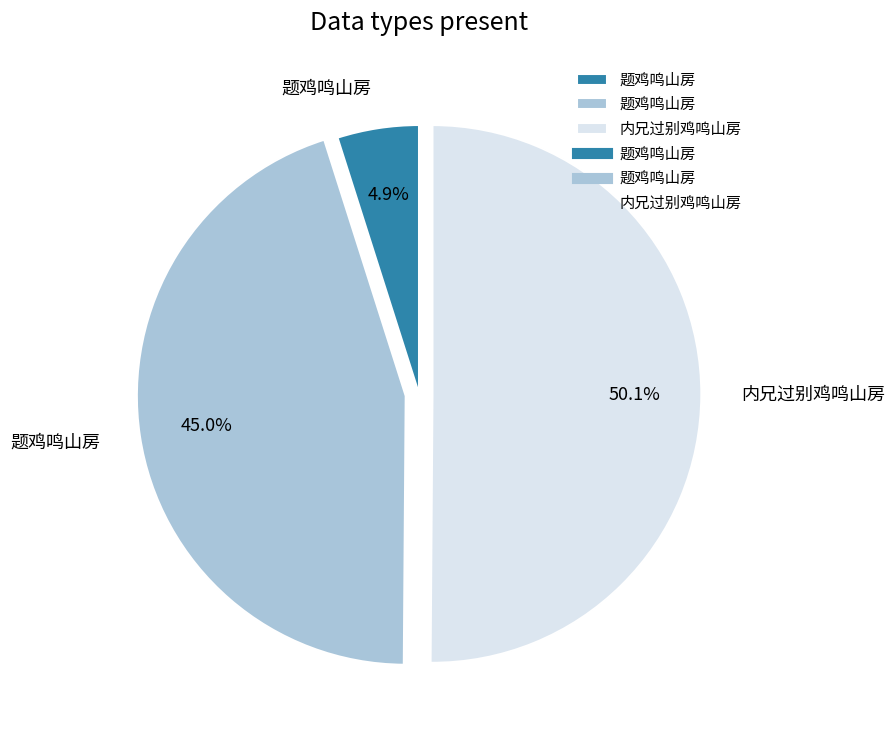

How many segments does this pie chart have?

3